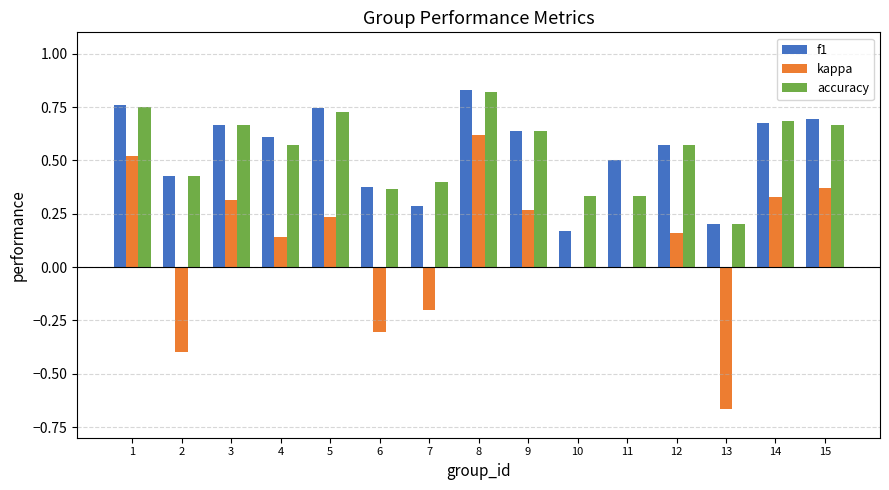

What is the sum of all f1 values?

8.1